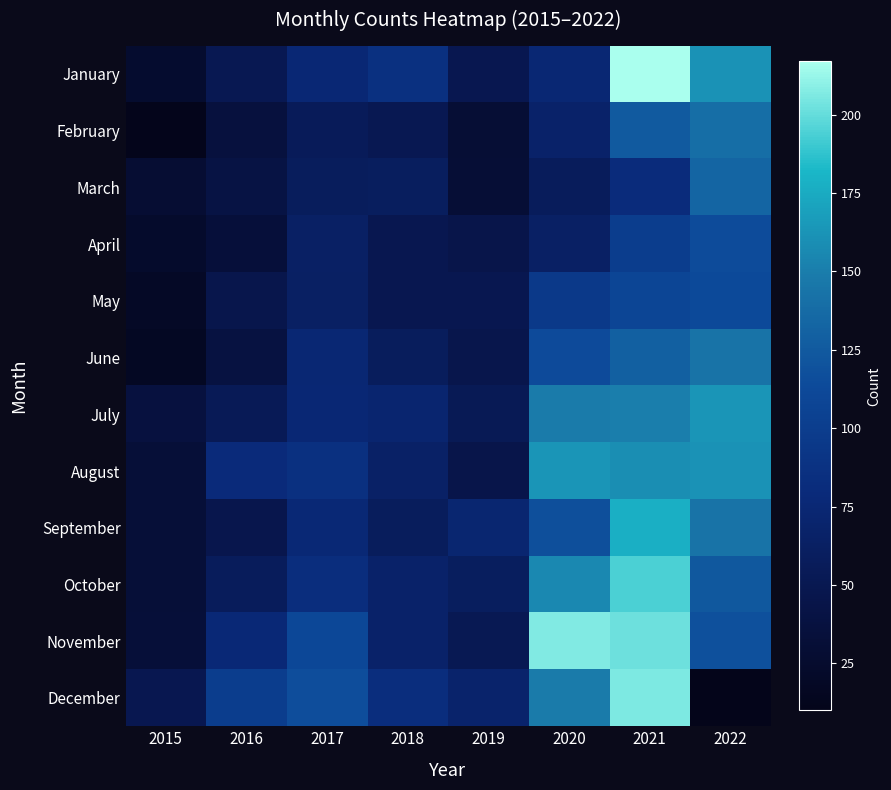

List the series in order of their peak value, highest first.

January, November, December, October, September, July, August, June, February, March, April, May